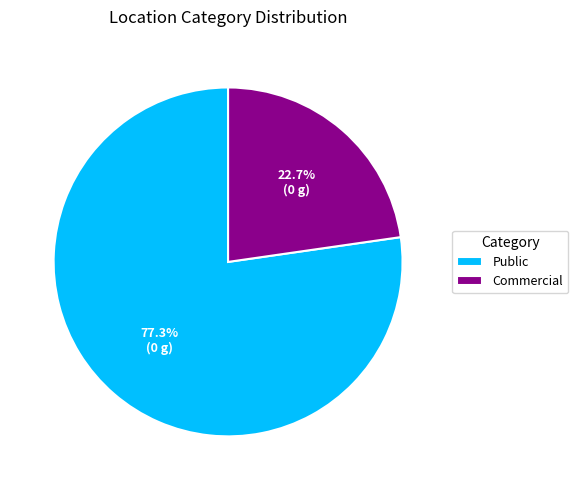

How much of the chart is everything except Commercial?

77.3%